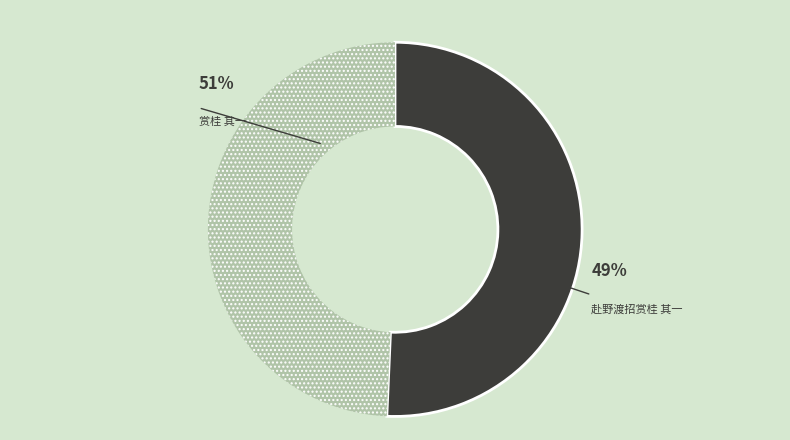

How many segments does this pie chart have?

2